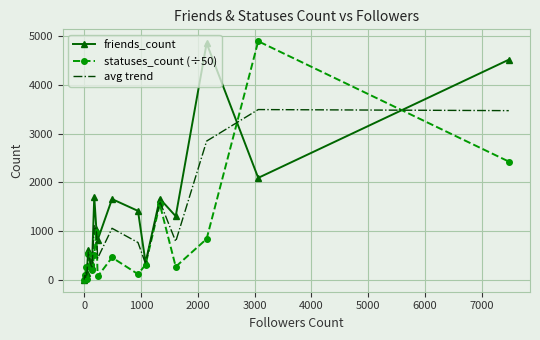

What is the highest value of the friends_count series?

4856